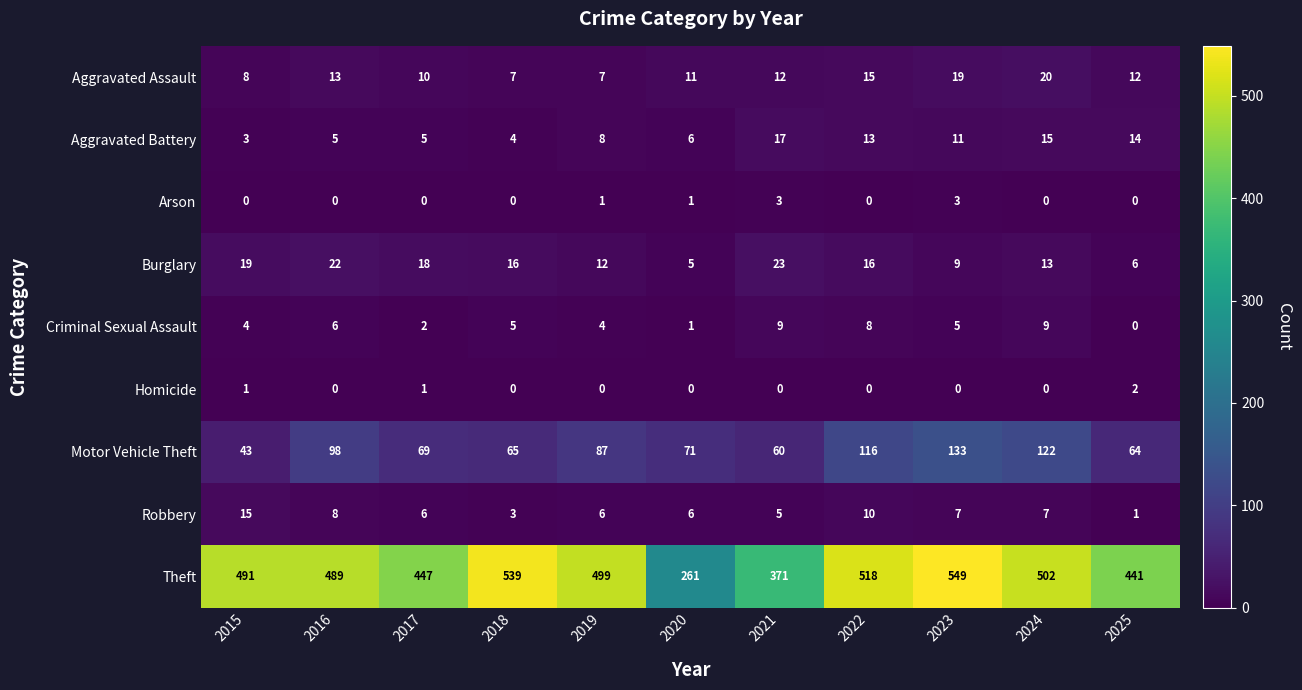

The Motor Vehicle Theft series shows 75 at 2022. True or false?

False